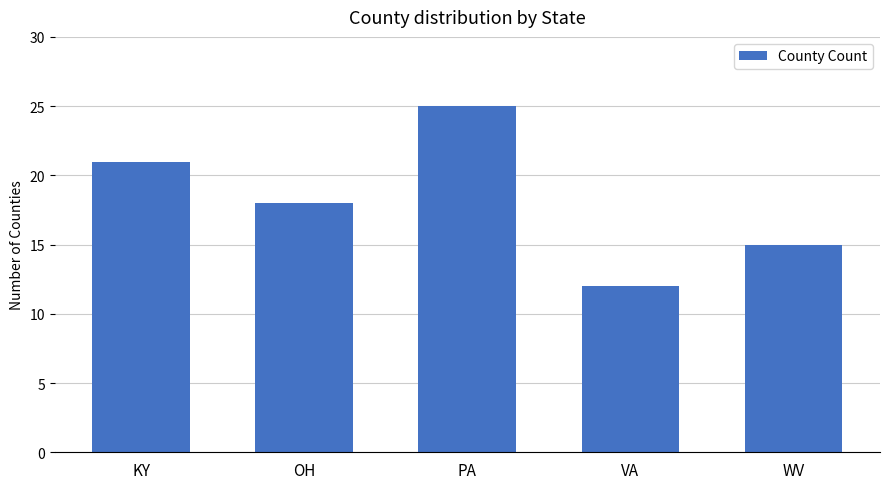

Rank the categories by value from lowest to highest.

VA, WV, OH, KY, PA